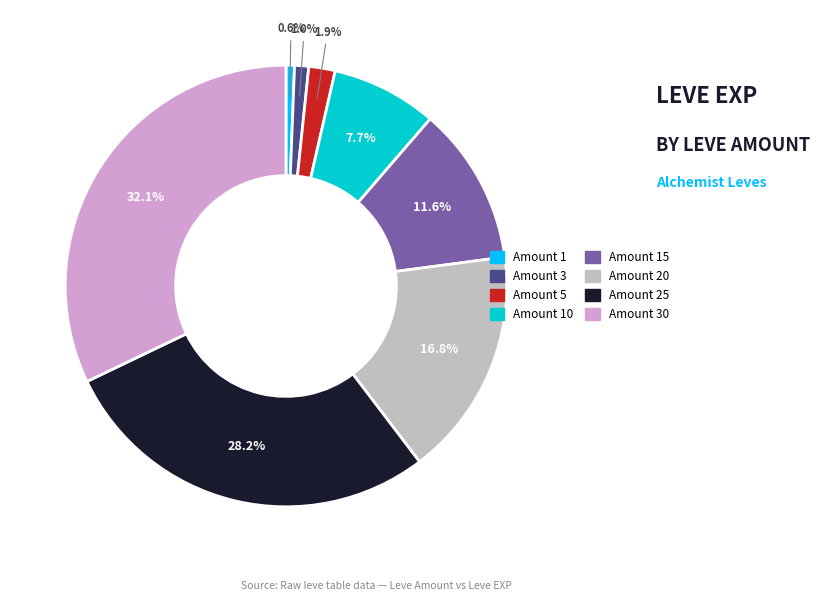

Is there a majority slice in this chart?

No